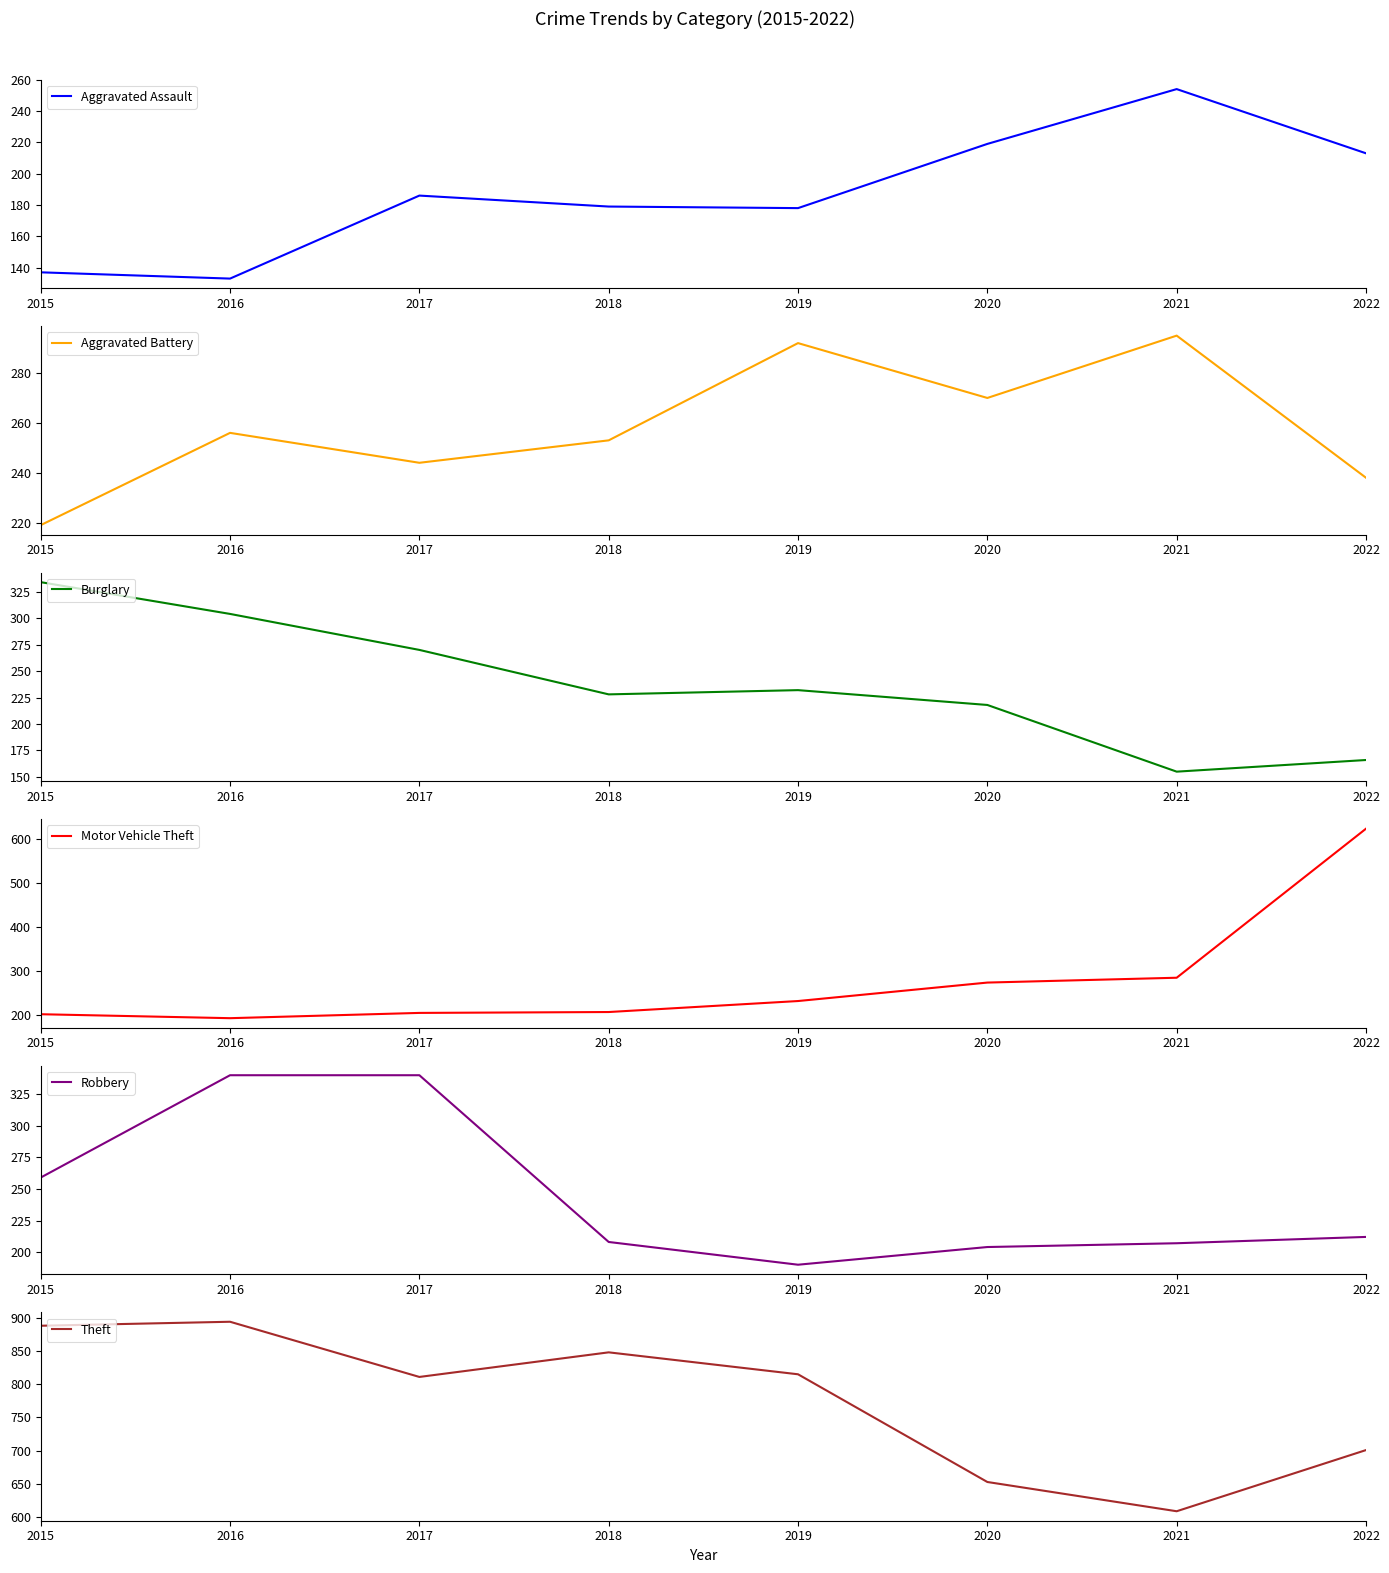

True or false: Theft and Aggravated Battery intersect in this chart.

False